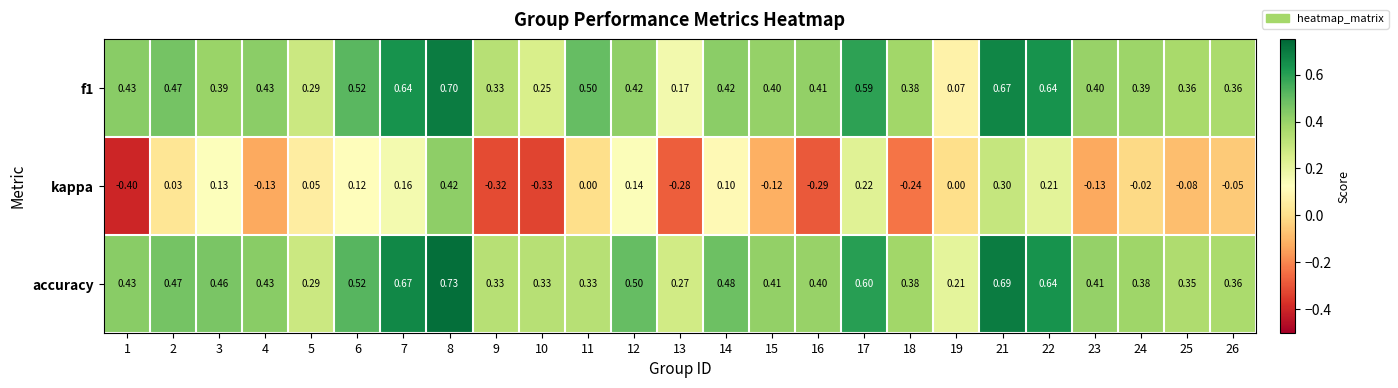

Is the value of accuracy at 21 greater than the value of f1 at 13?

Yes